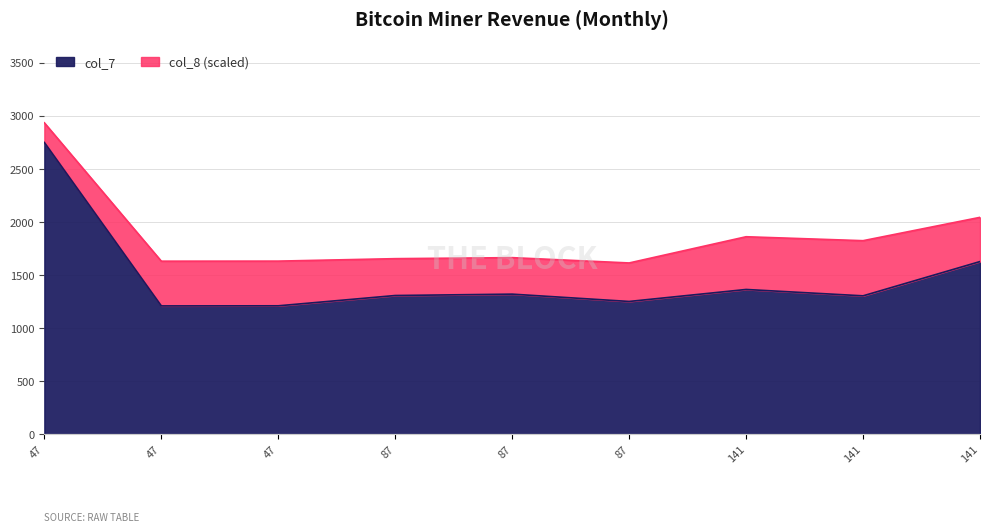

What is the change in value from 47 to 87?

+110